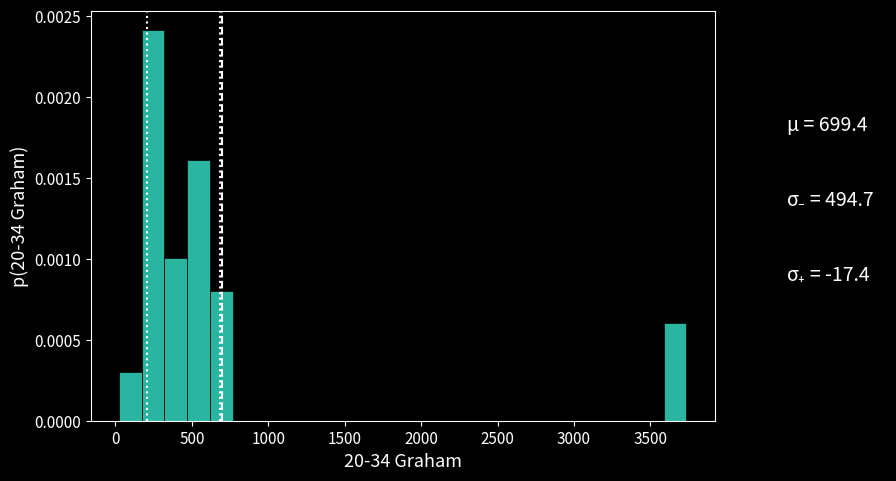

Read against the x-axis, roughly where is the centre of the tallest bar?

250